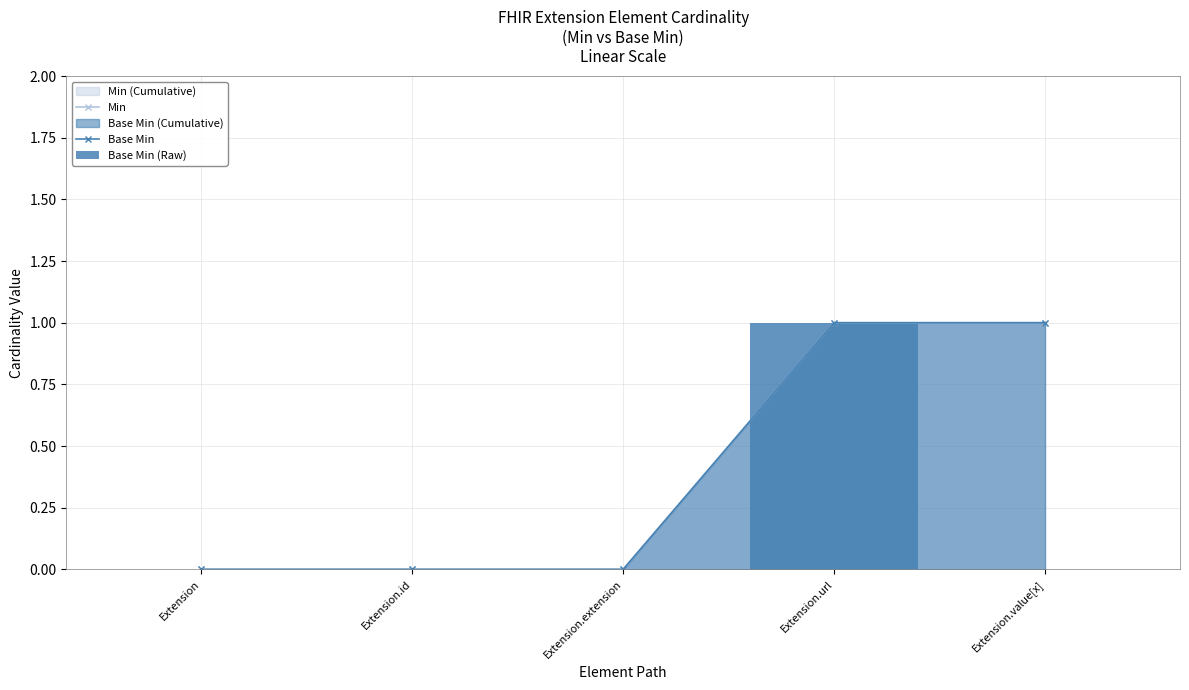

What is the maximum value shown in the chart?

1